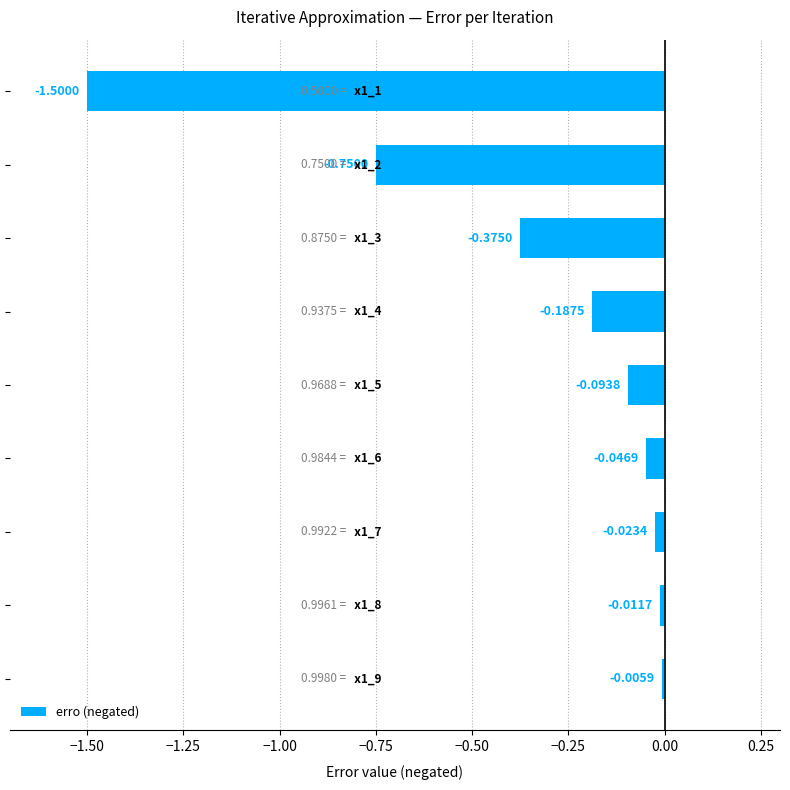

What is the sum of all values?

-3.0